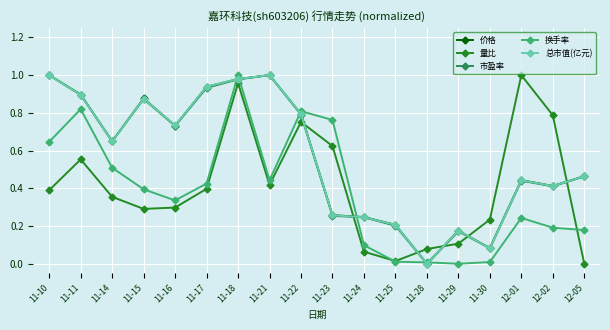

Which series changed the most between 11-15 and 11-22?

量比